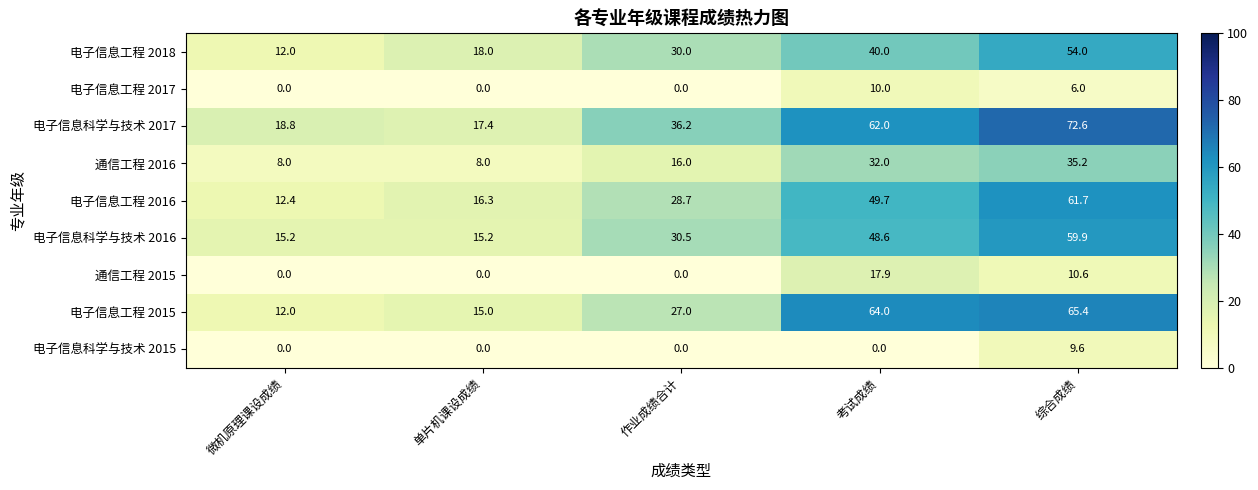

What is the difference between the second highest and minimum values in the 电子信息工程 2016 series?

37.3